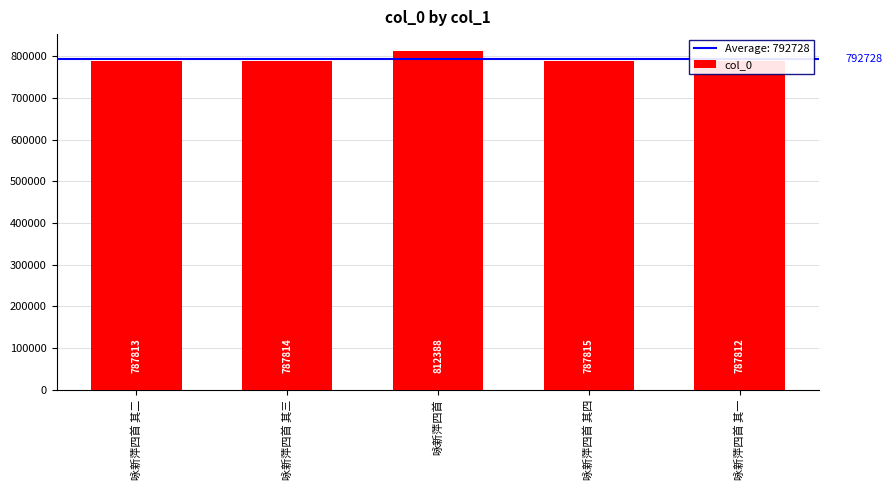

How many distinct data groups are displayed?

1